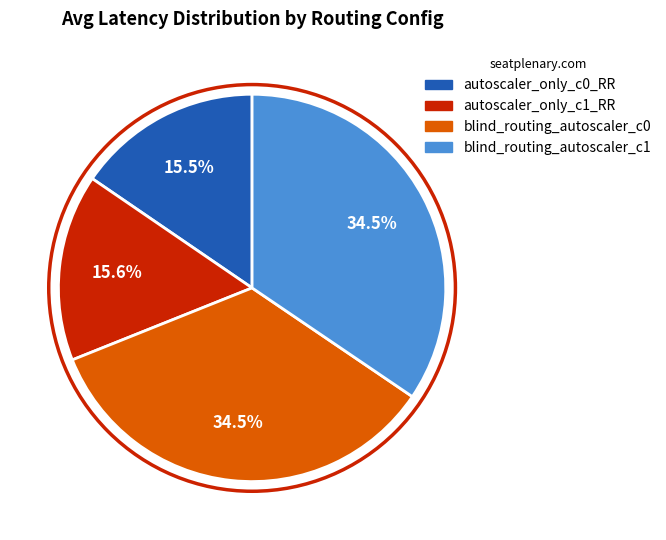

Is there any slice that represents more than half of the pie?

No